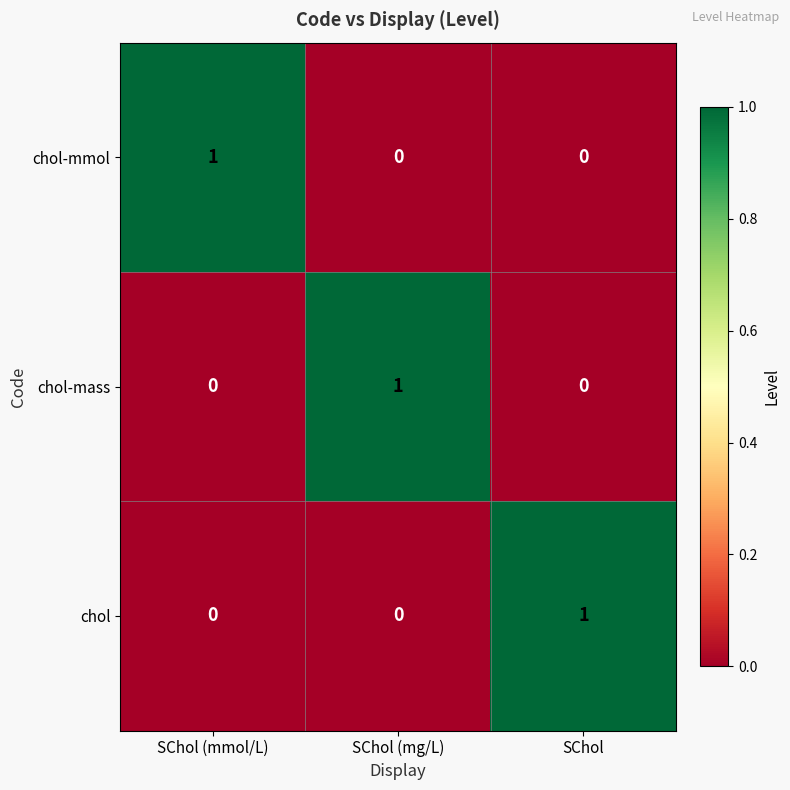

At how many categories does at least one series exceed 0?

3